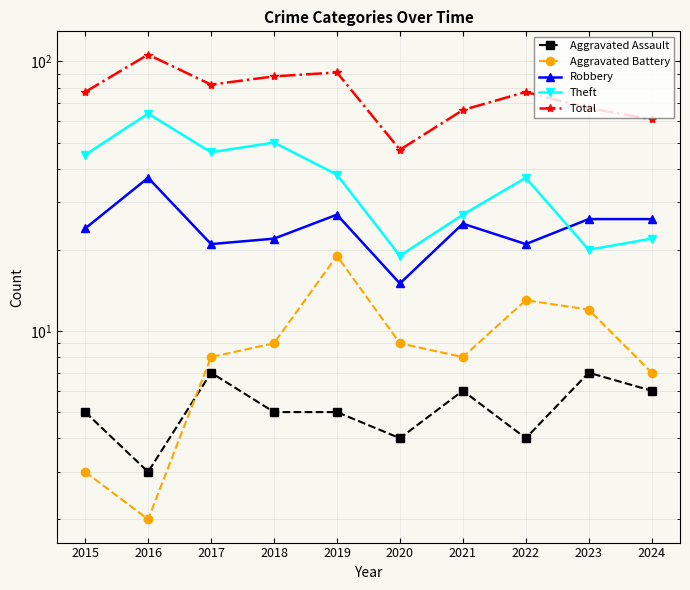

How many lines are shown in the chart?

5